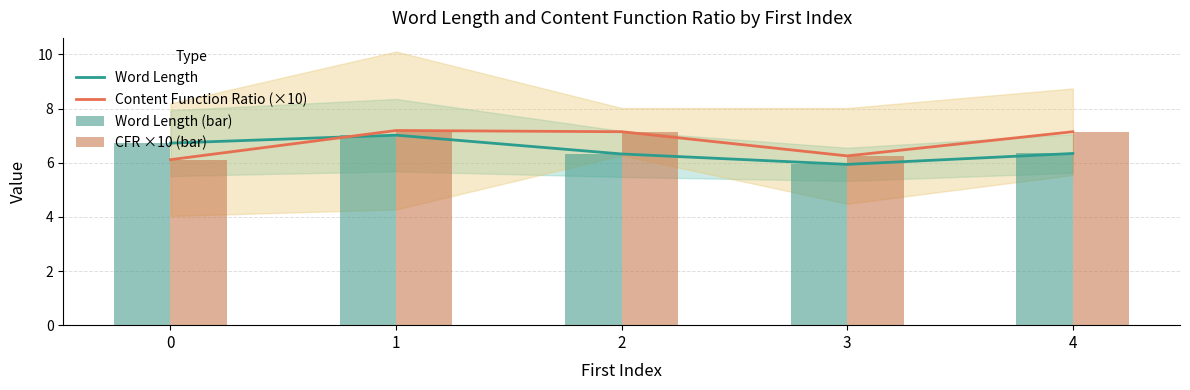

Rank the categories by Word Length (bar) value from highest to lowest.

1, 0, 4, 2, 3